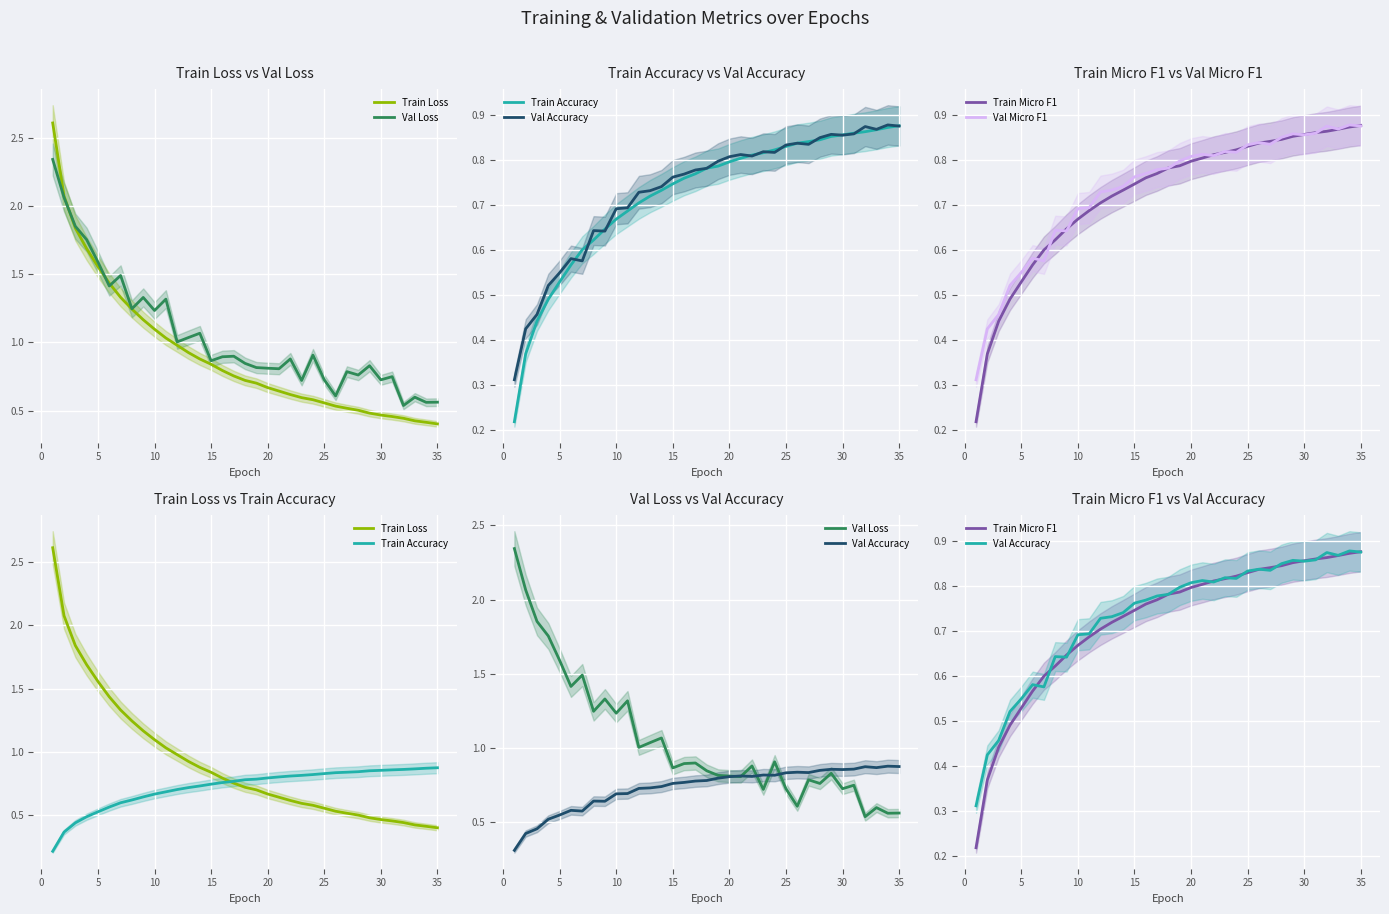

What is the greatest value displayed?

2.6